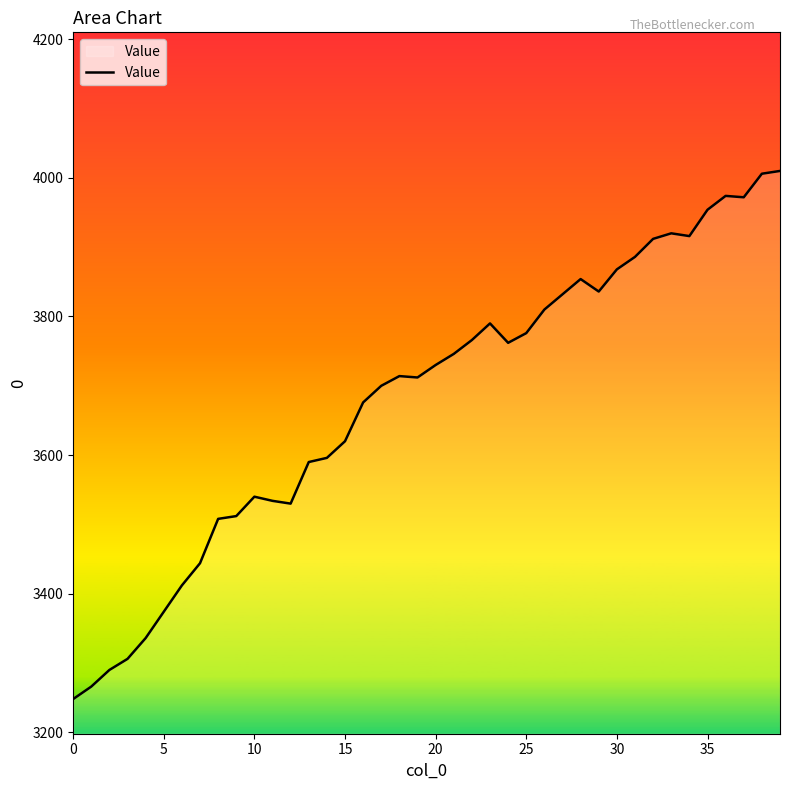

What is the maximum value shown in the chart?

4010